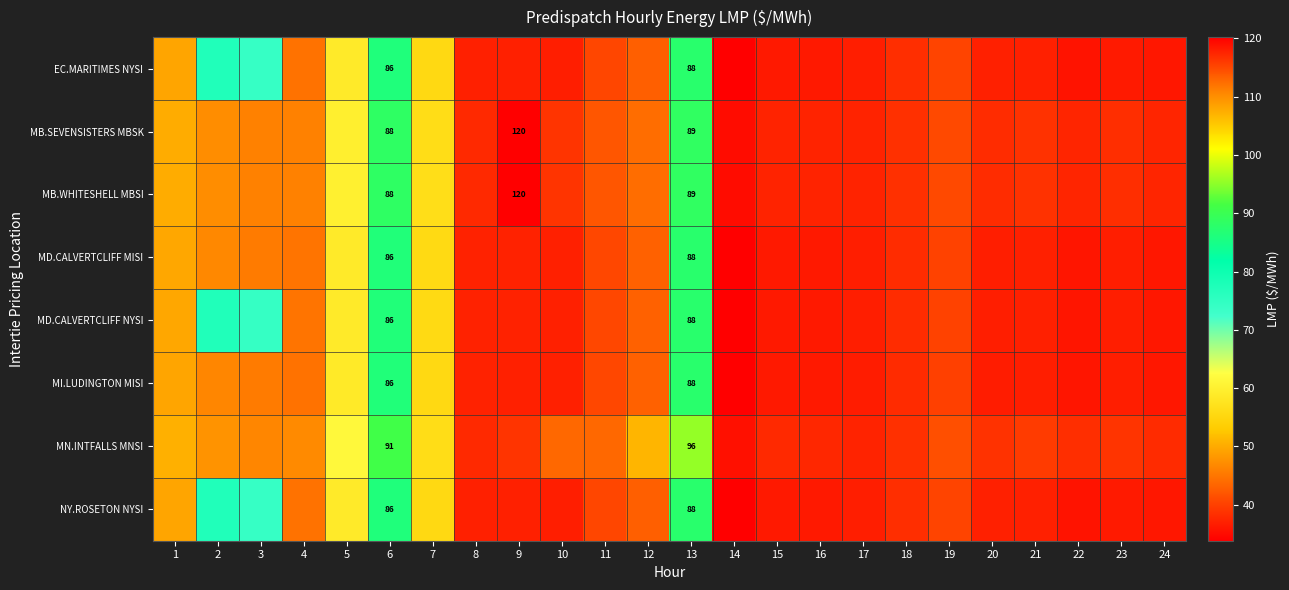

List the labels in order of EC.MARITIMES NYSI value, smallest first.

14, 22, 24, 15, 16, 23, 17, 10, 20, 21, 8, 9, 18, 19, 11, 12, 4, 1, 7, 5, 3, 2, 6, 13